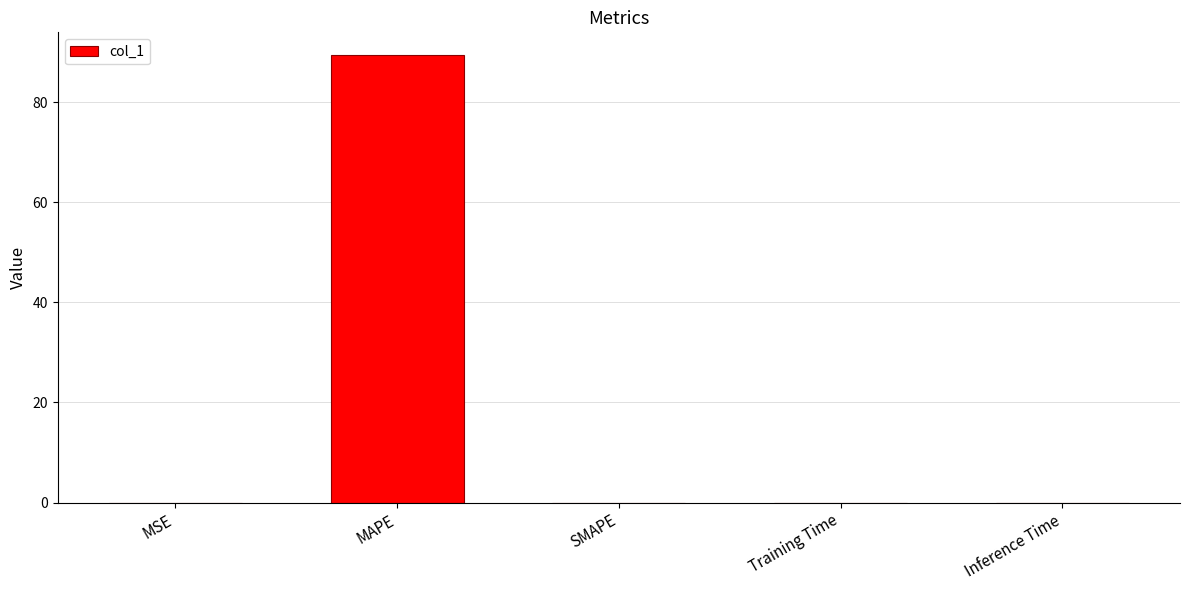

What is the maximum value shown in the chart?

89.5